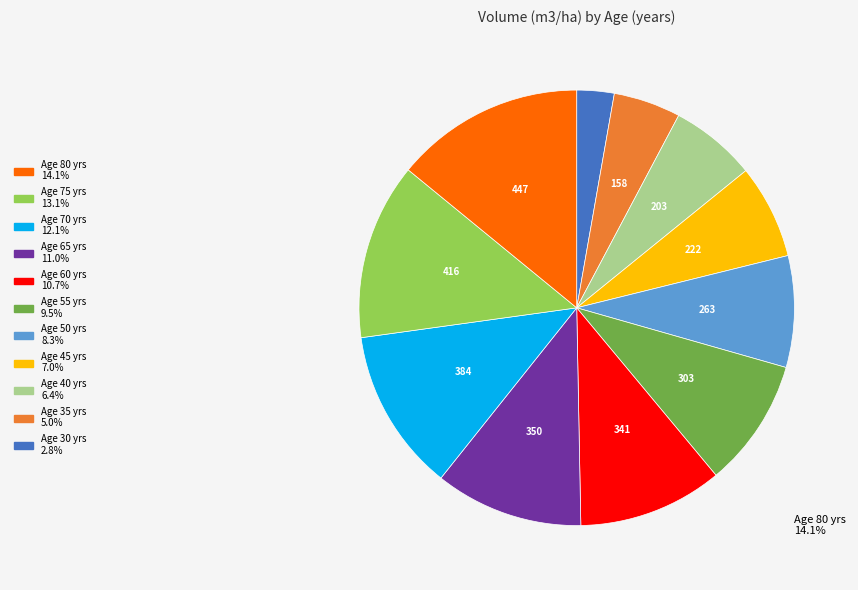

How many segments does this pie chart have?

11